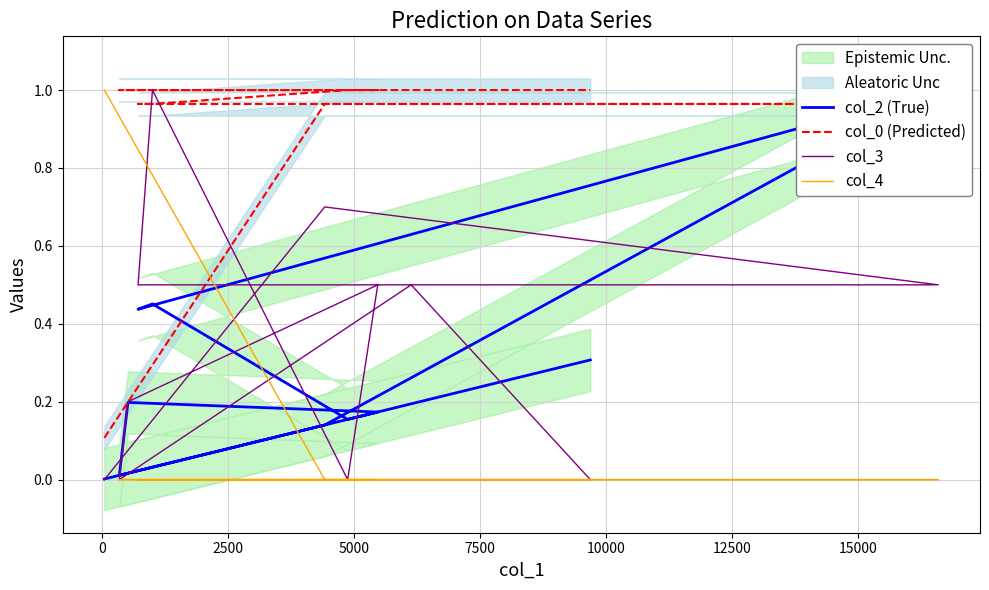

True or false: col_0 (Predicted) and col_2 (True) intersect in this chart.

True